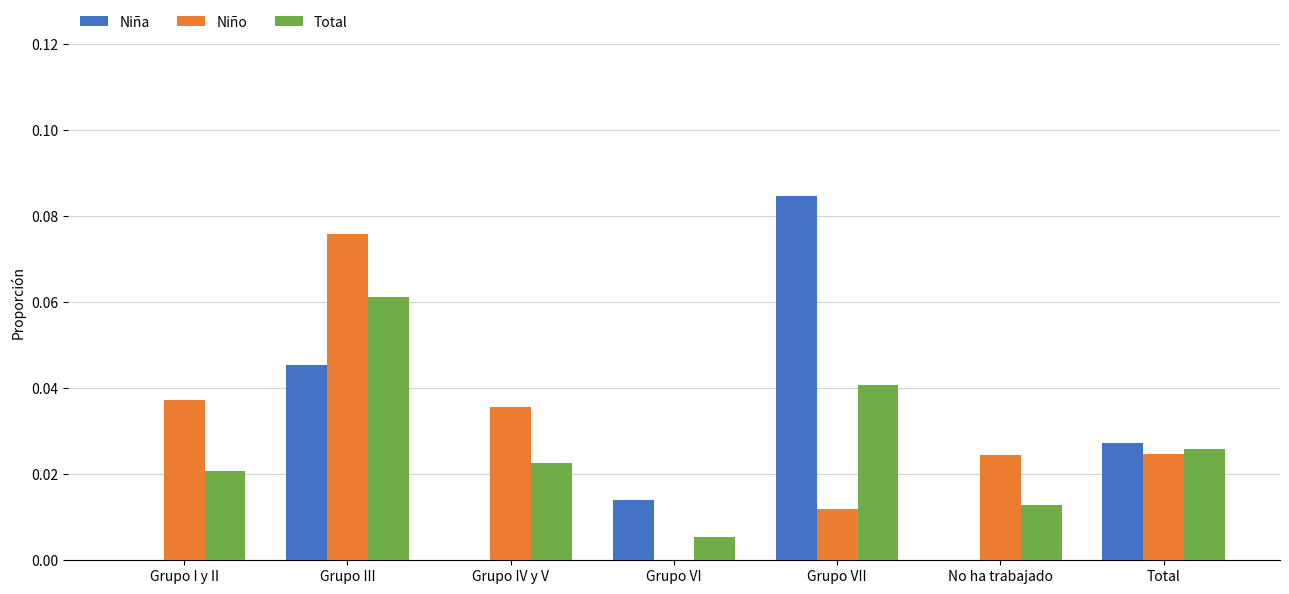

True or false: Niño has a value of 0.0 at Grupo IV y V.

True